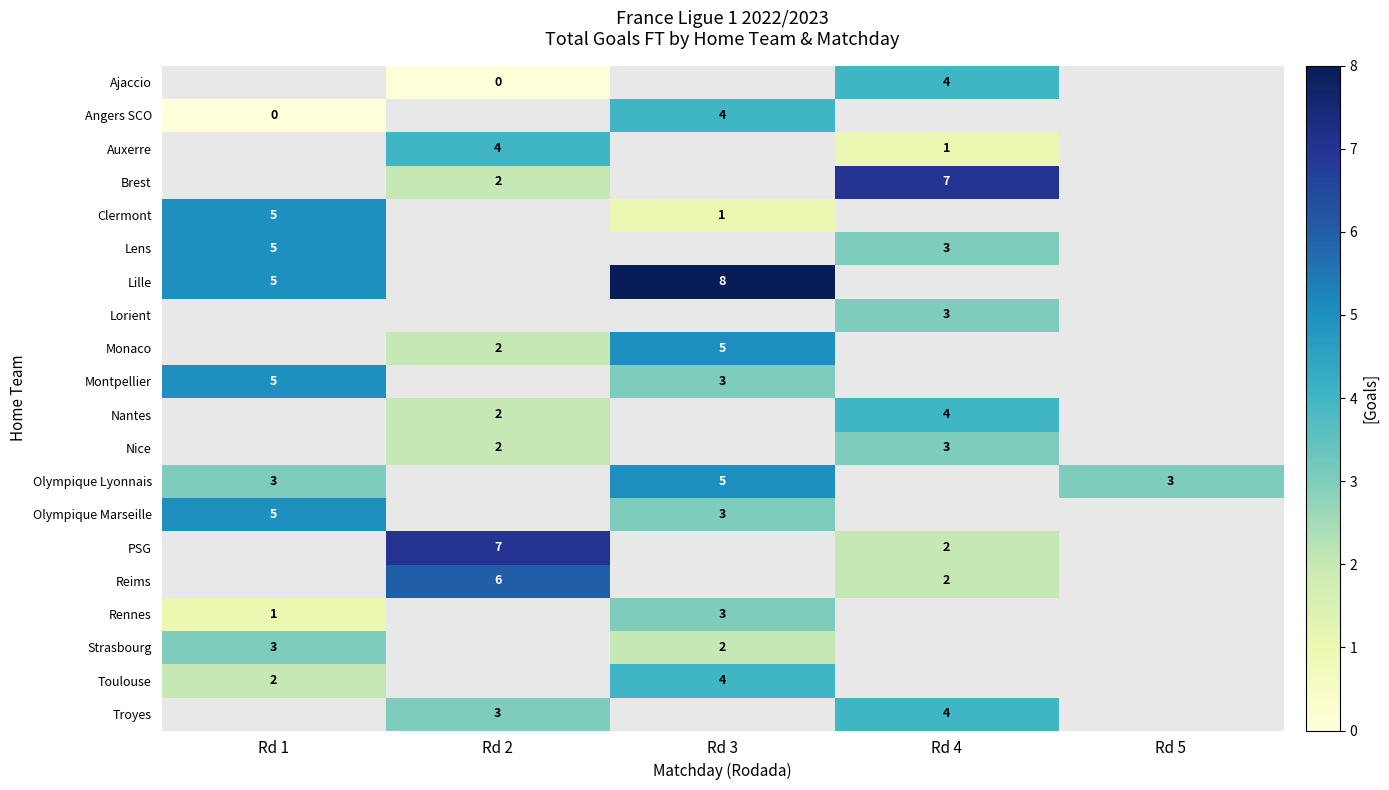

Which category has the lowest value across all series?

Rd 2